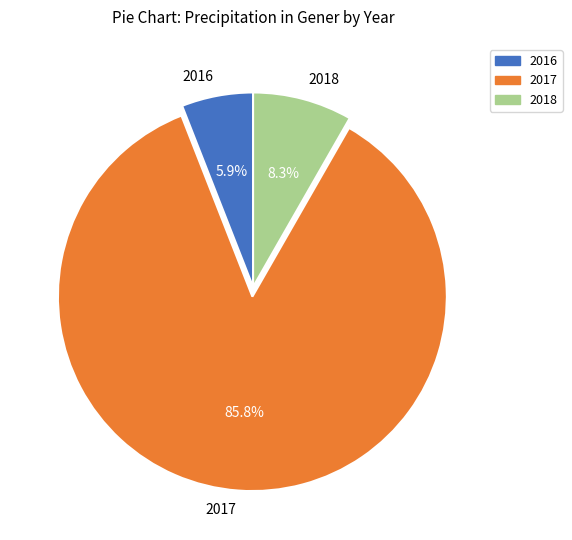

Does 2016 represent more than half of the total?

No